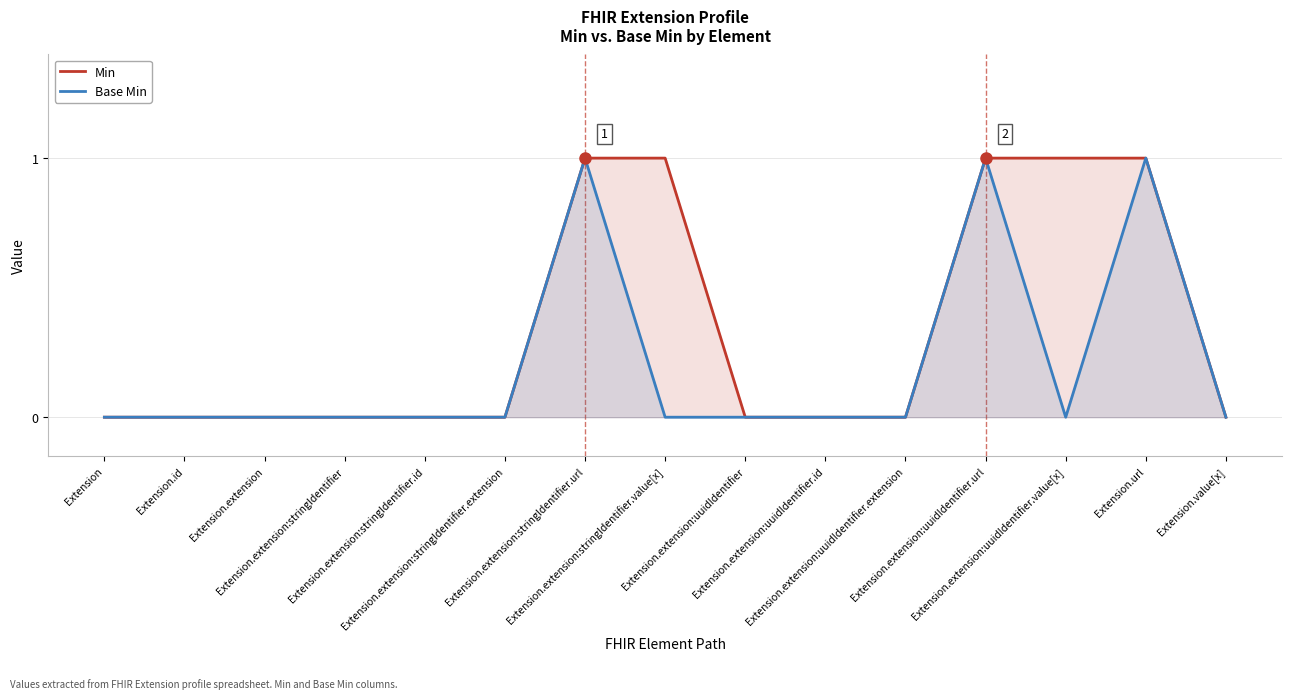

At which category is the sum across all series the highest?

Extension.extension:stringIdentifier.url